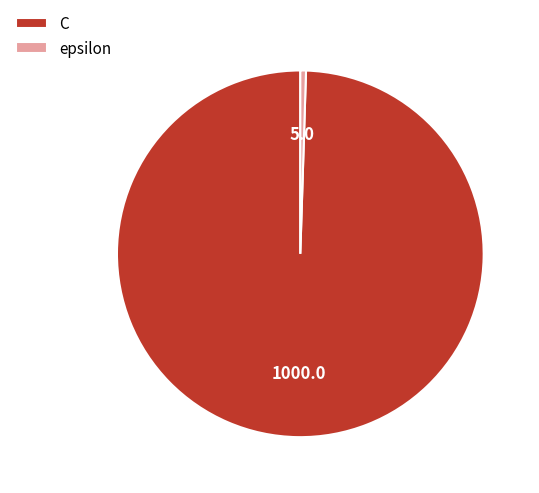

Combined, do epsilon and C account for over 50%?

Yes